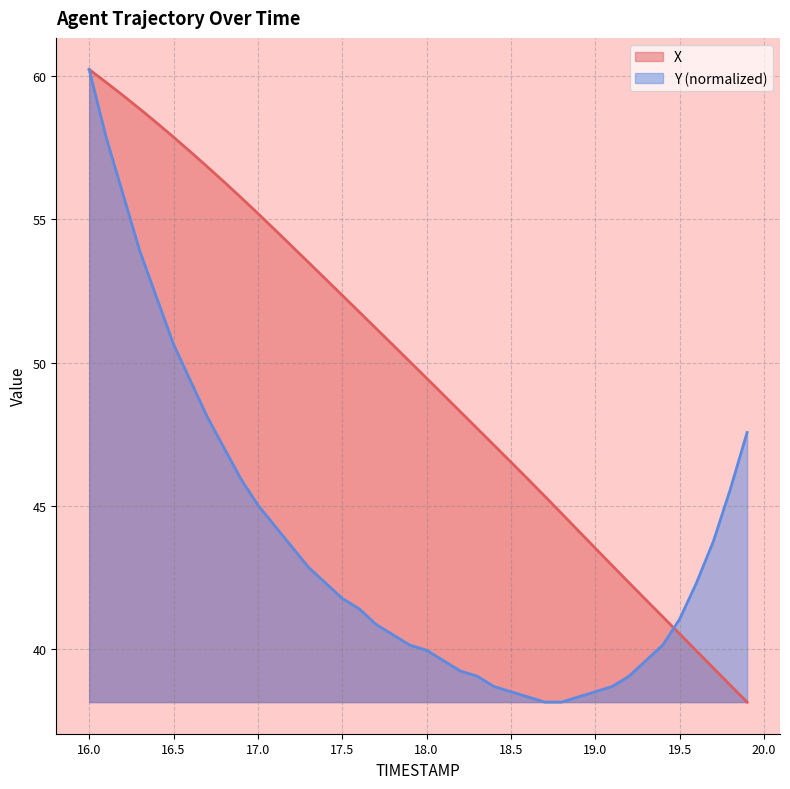

True or false: Y has more than 2 points higher than both neighbors.

False